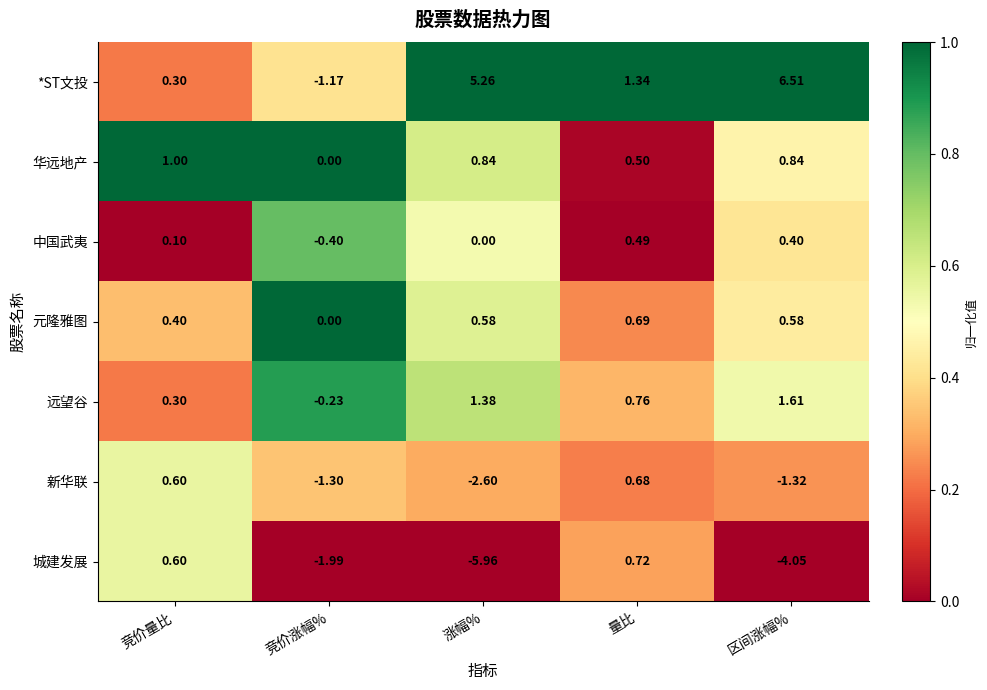

Which series has the largest total across all categories?

*ST文投